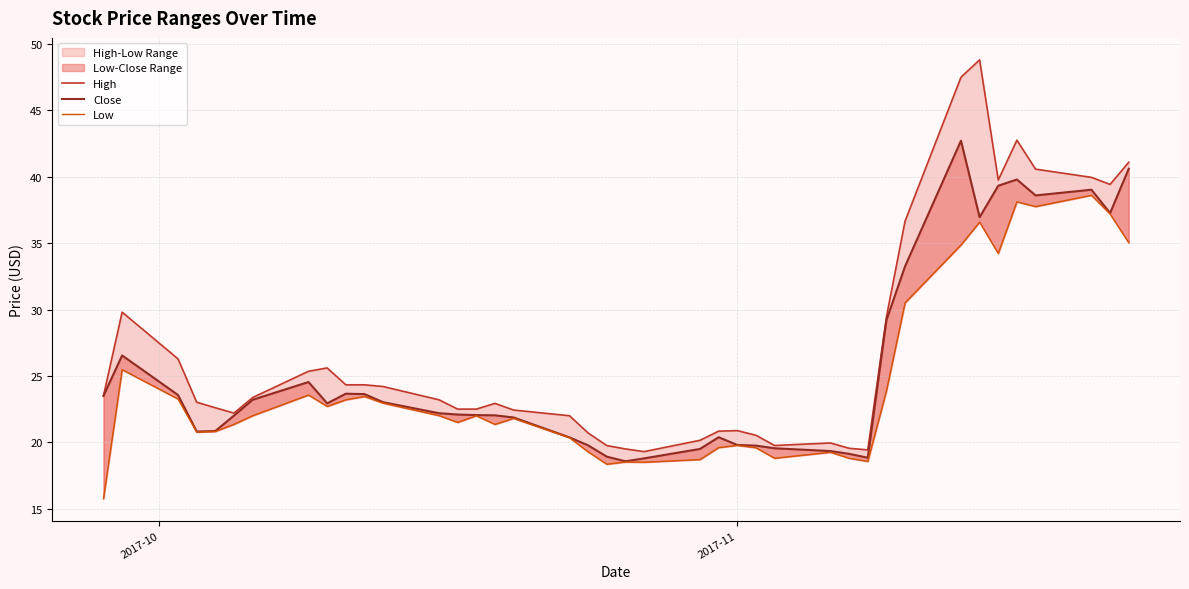

What is the difference between the second highest and second lowest values in the Close series?

21.8